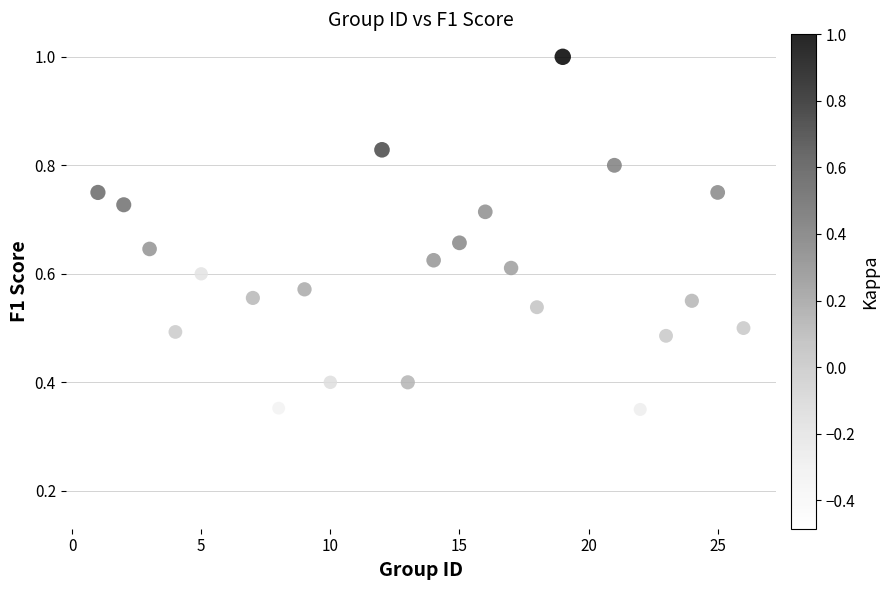

What is the range of X values (max minus min)?

25.0